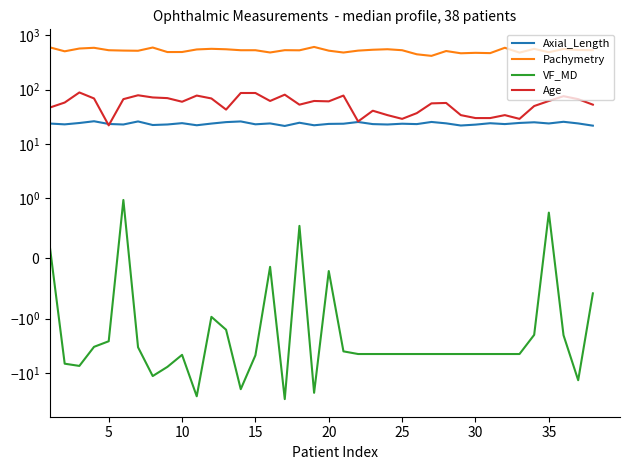

True or false: Pachymetry and VF_MD intersect in this chart.

False